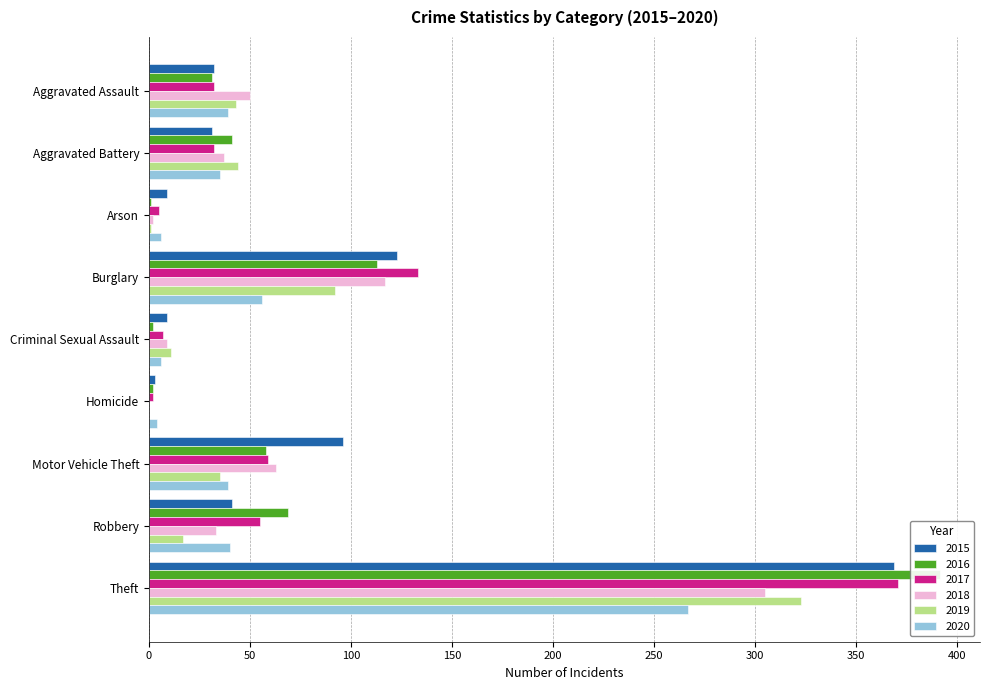

What position from the right is Burglary?

6